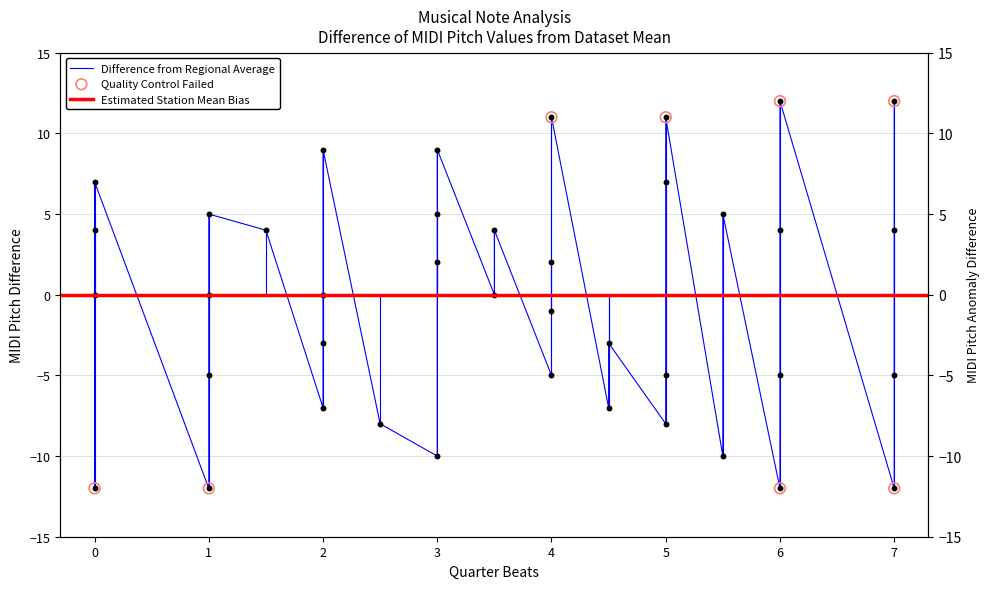

Which has a higher value, 1 or 2?

1